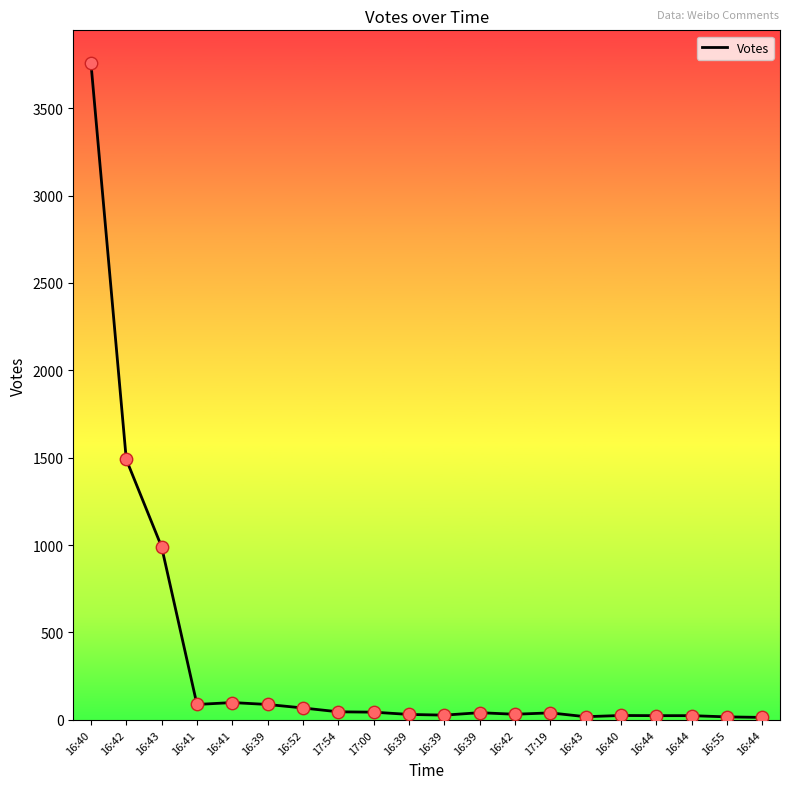

Between 16:43 and 16:55, which is larger?

16:43